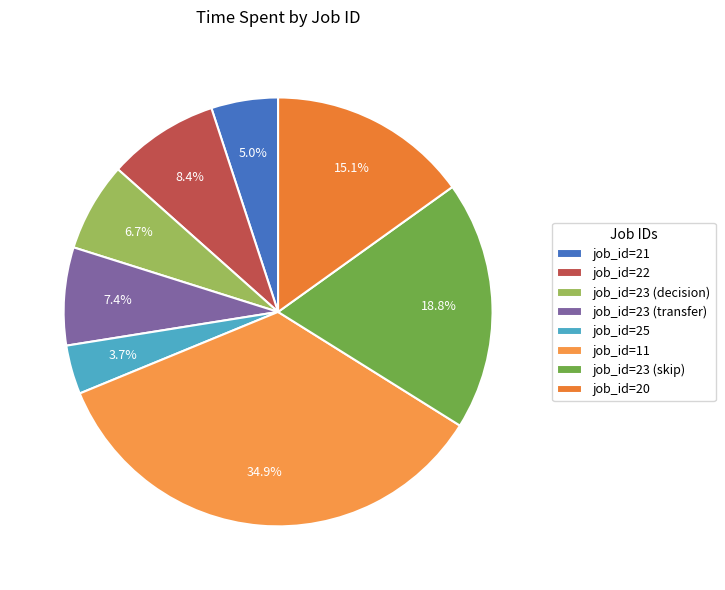

How many slices are in this pie chart?

8